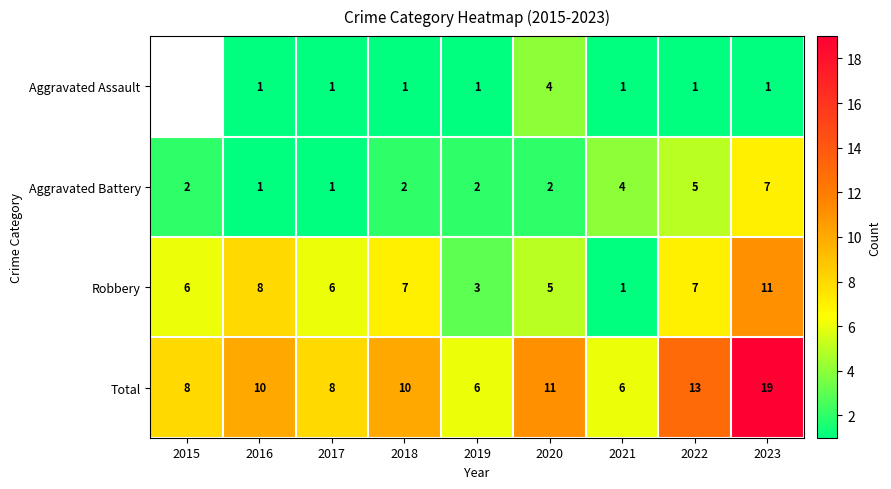

The Robbery series shows 6 at 2015. True or false?

True